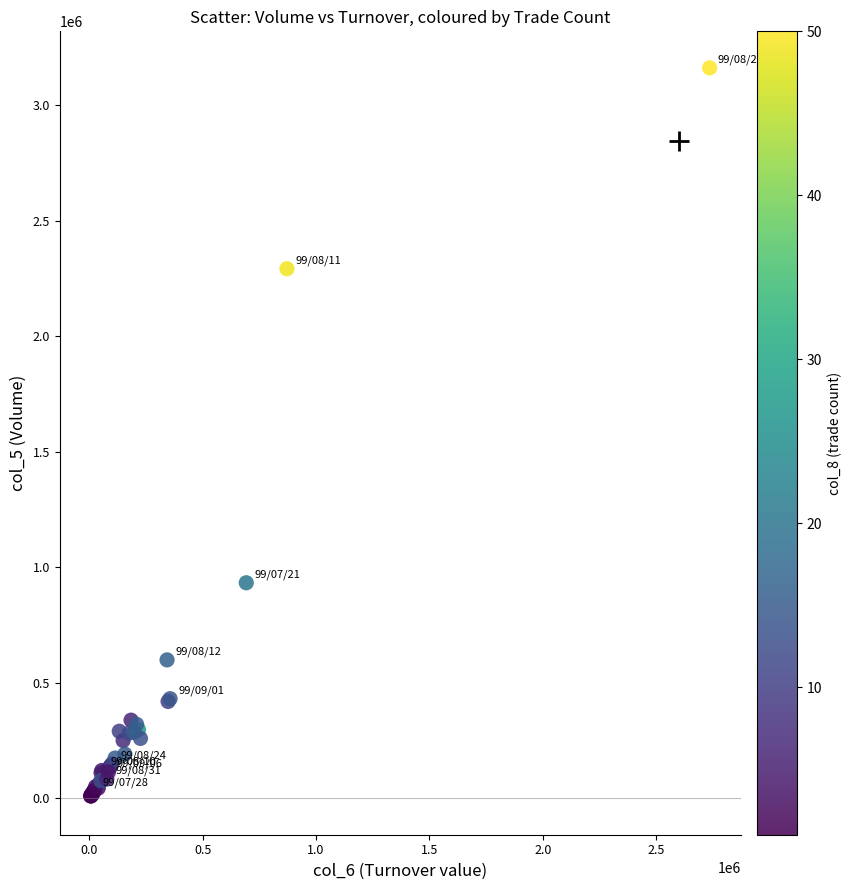

What Y value in the scatter plot is closest to 1586500?

933000